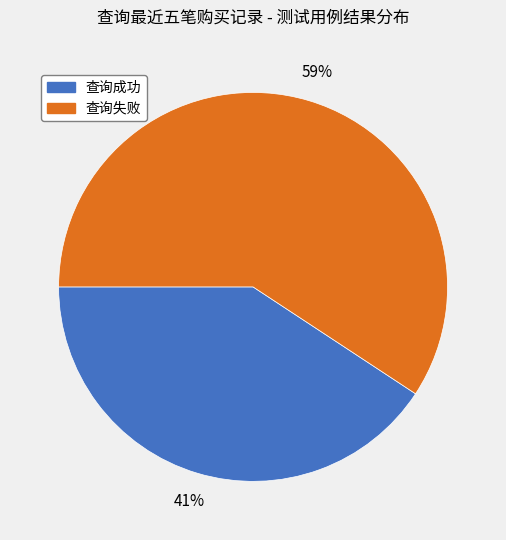

Count the number of slices in the pie.

2